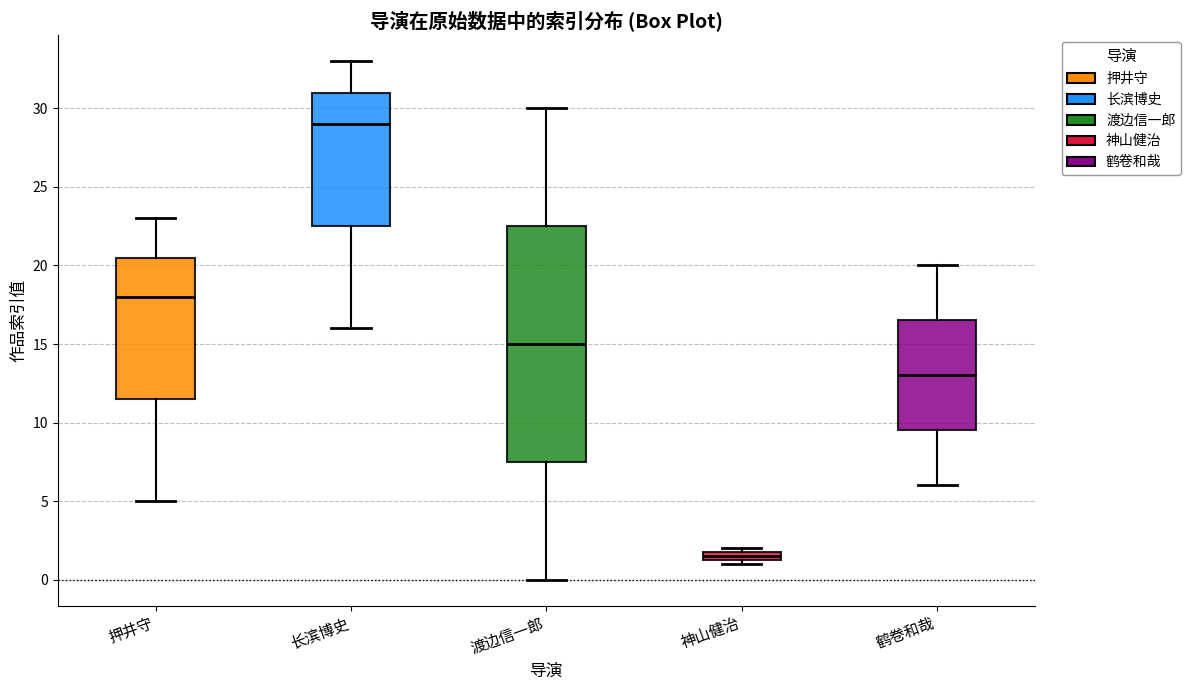

Where does the upper whisker of the box for 押井守 end on the y-axis? The values are not printed on the chart, so give them approximately, as read against the axis.

23.0